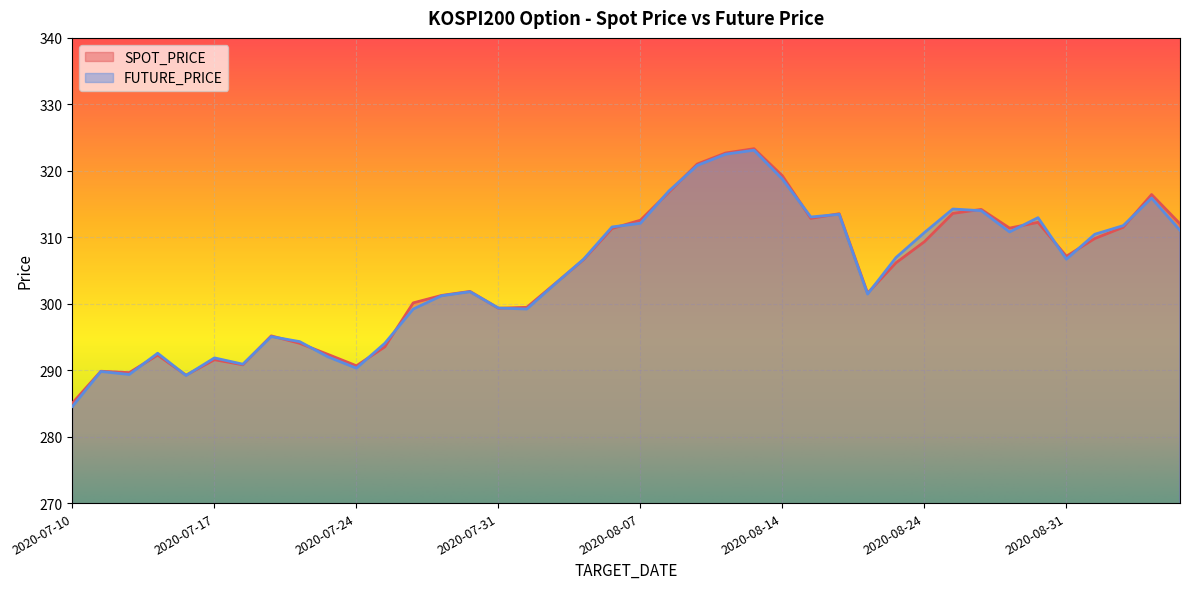

True or false: FUTURE_PRICE has a value of 405.1 at 2020-07-24.

False